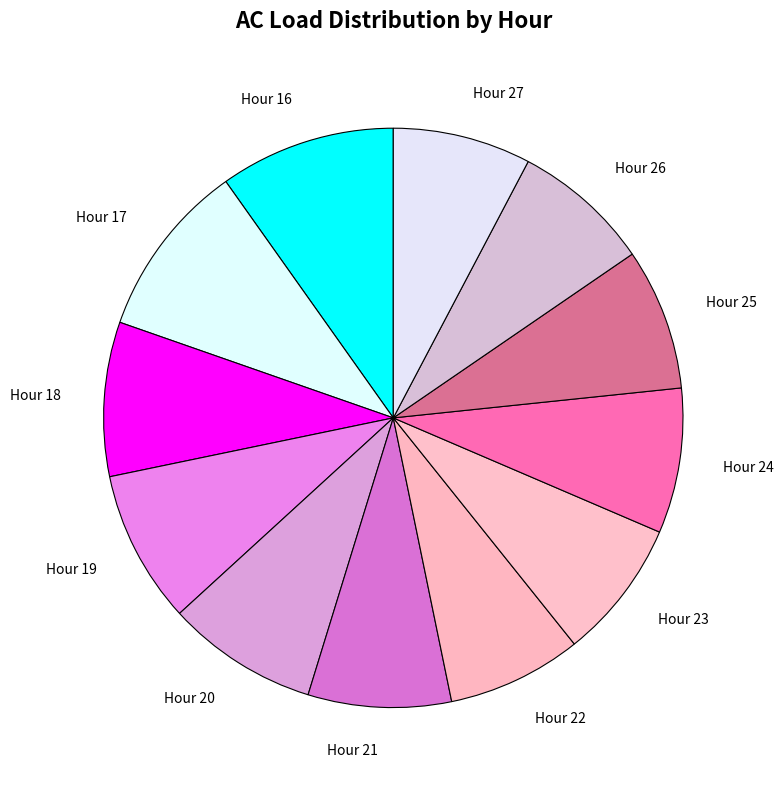

Is there any slice that represents more than half of the pie?

No